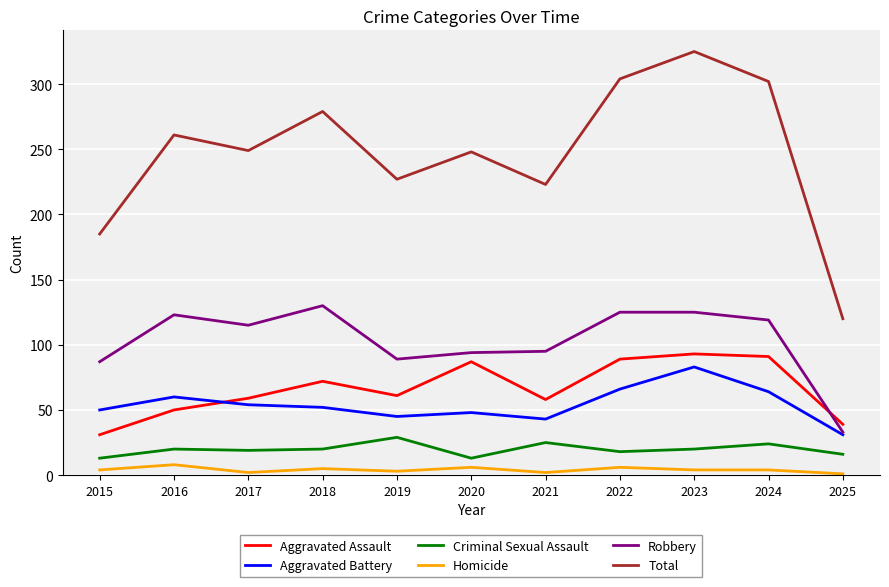

What is the highest value of the Robbery series?

130